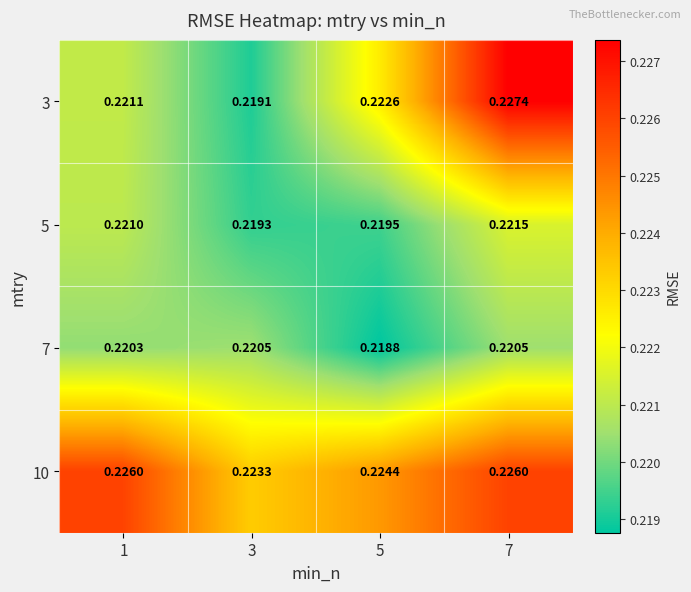

Which series has the largest total across all categories?

10